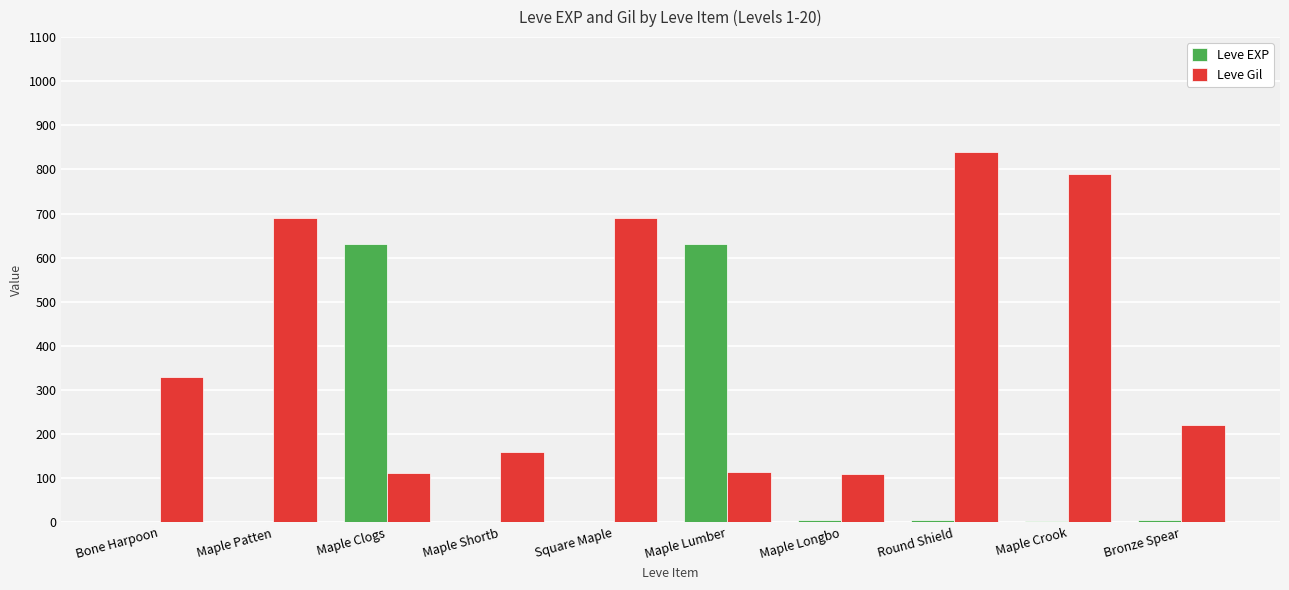

What is the sum of all Leve Gil values?

4055